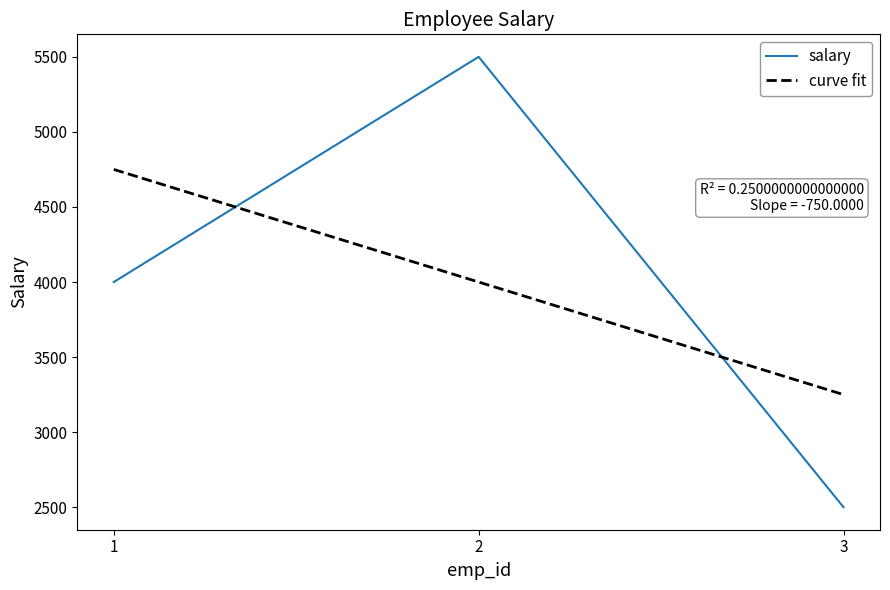

Reading right to left, what are all the values shown in this chart?

3=2500	2=5500	1=4000